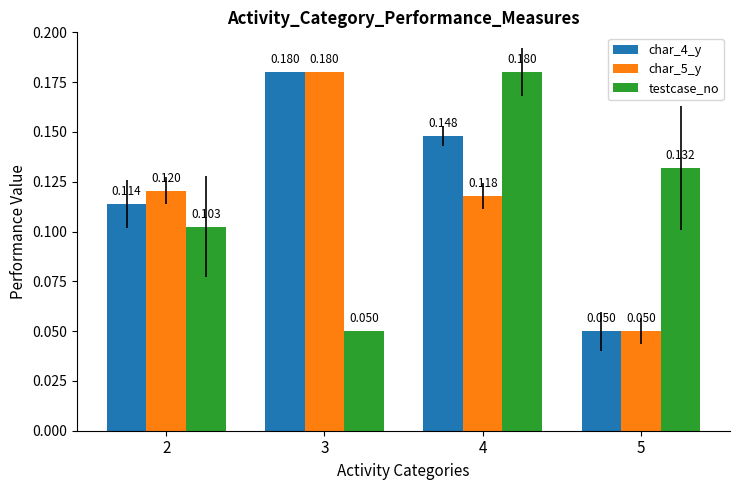

Is the value of char_4_y at 3 greater than the value of testcase_no at 2?

Yes